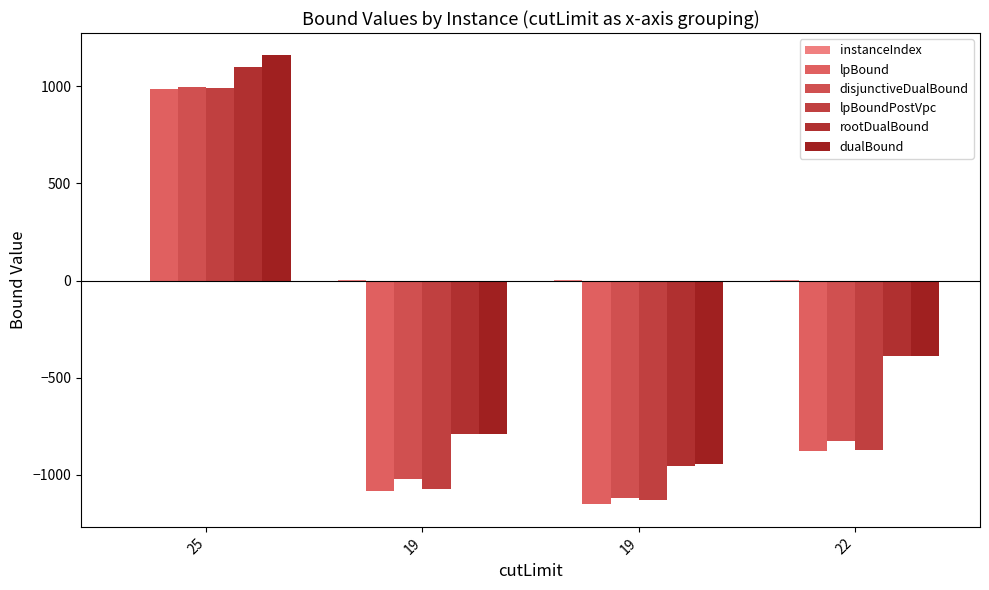

What is the difference between the maximum and minimum values in the rootDualBound series?

2051.3